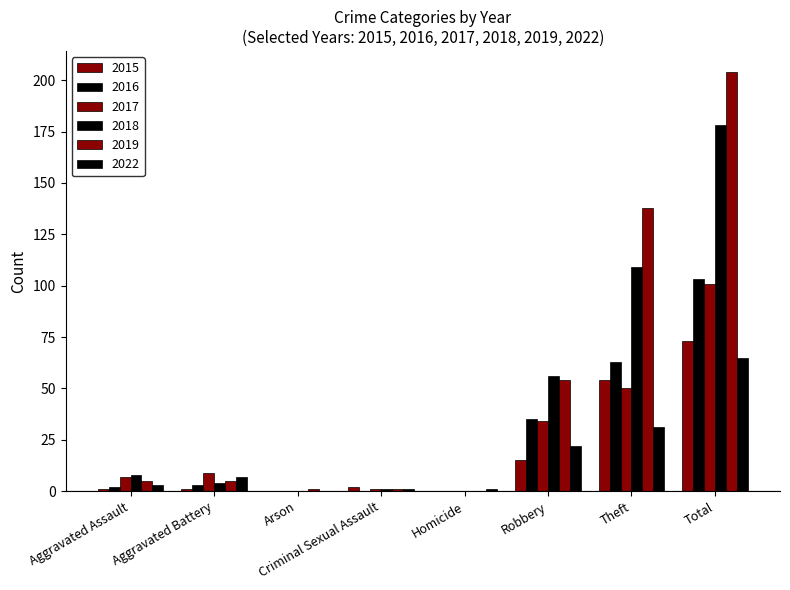

What is the sum of the 2022 values at Arson and Theft?

31